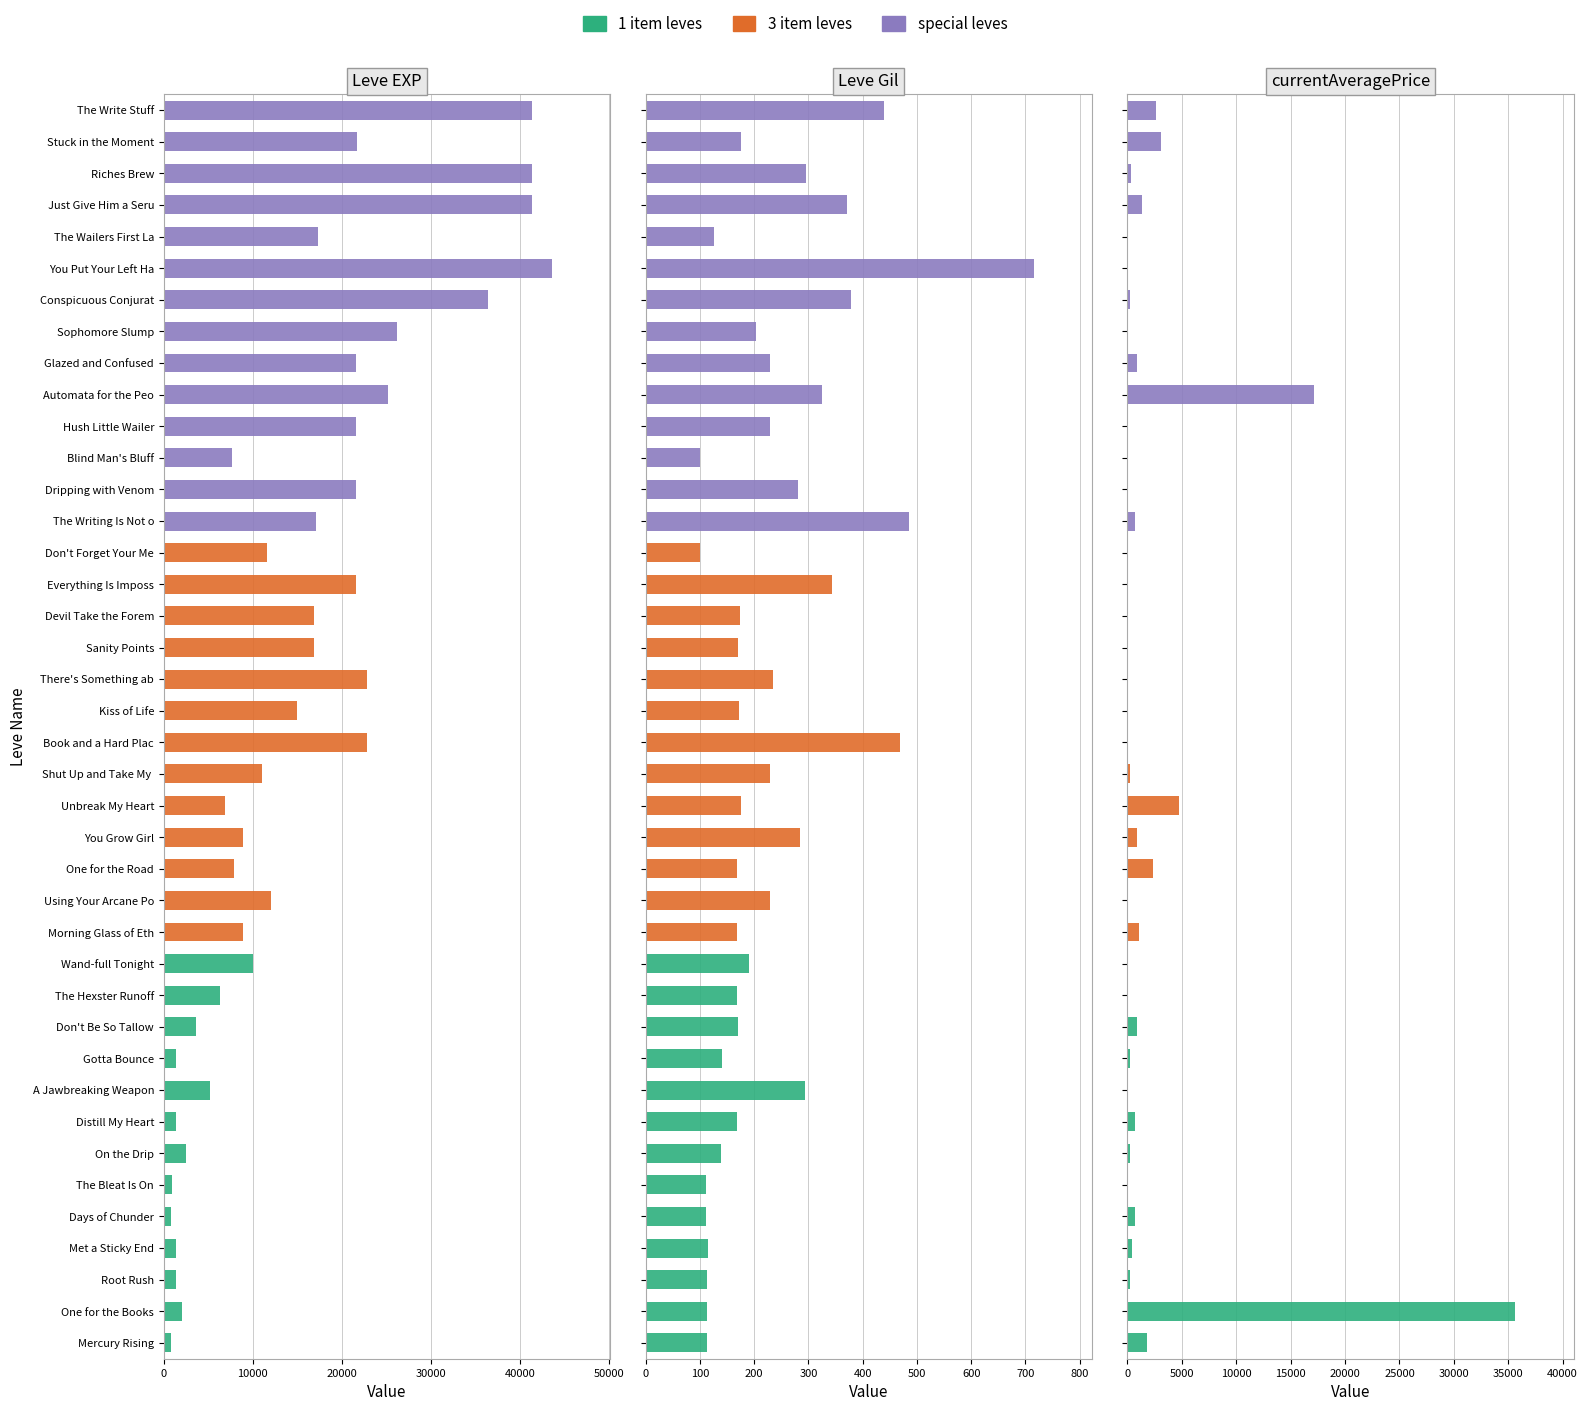

What is the label of the 9th bar from the right?

Glazed and Confused